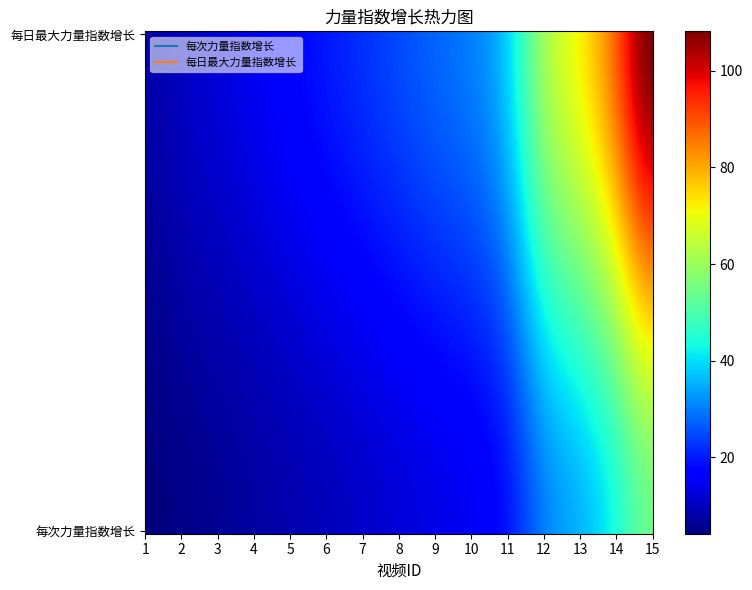

Rank the series by their maximum value, from lowest to highest.

每次力量指数增长, 每日最大力量指数增长